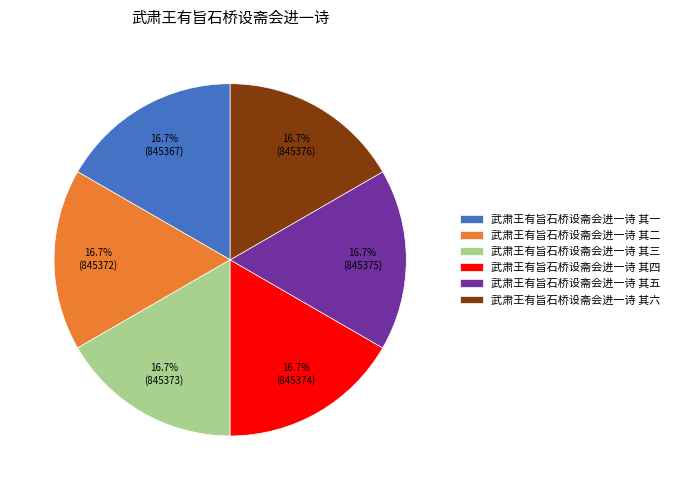

How many slices are in this pie chart?

6